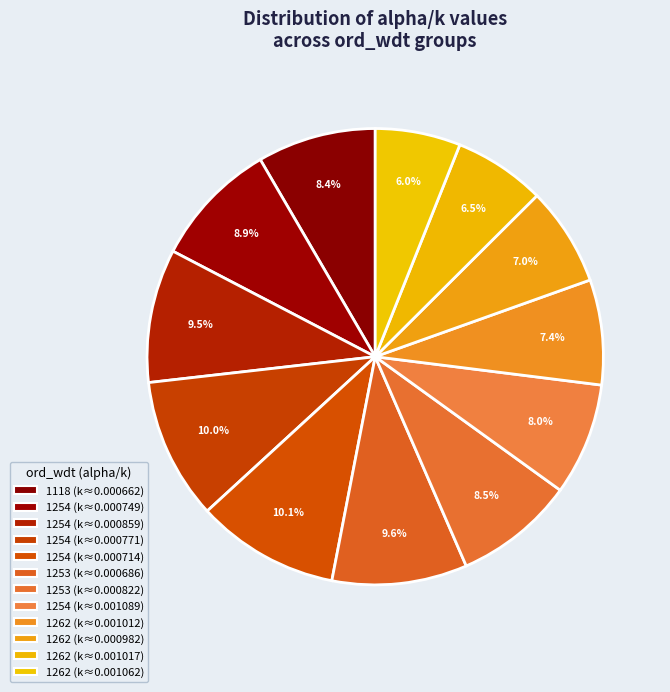

How many segments does this pie chart have?

12